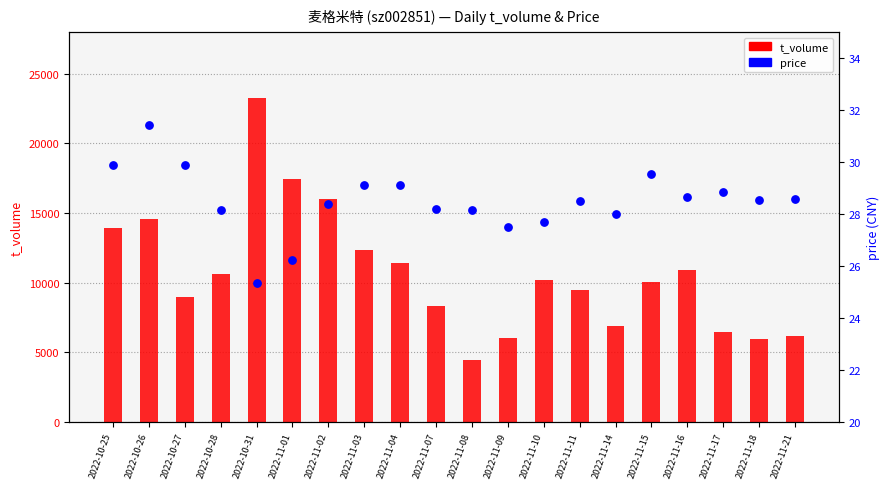

What are all the series names shown in the legend?

t_volume, price